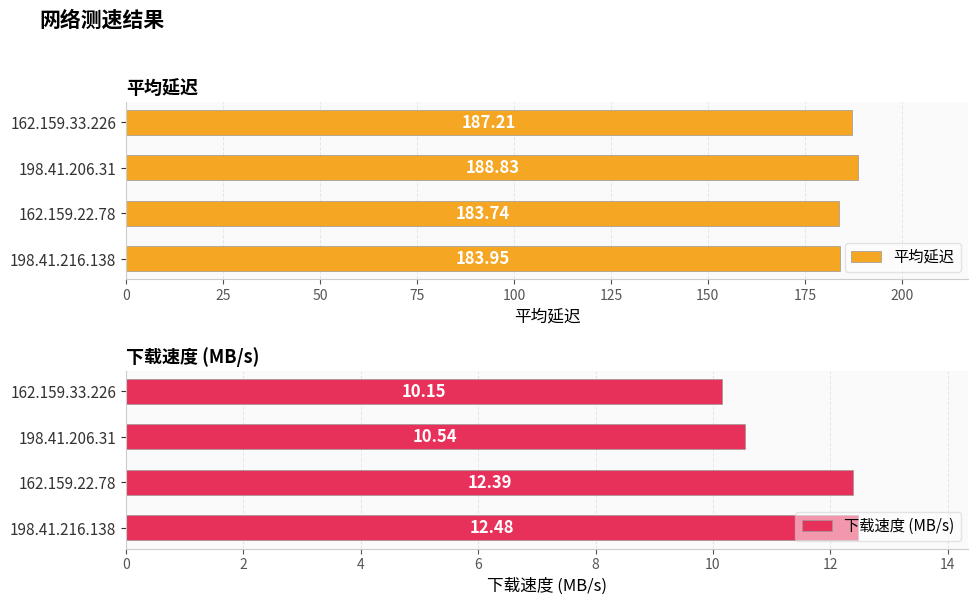

How many bars are there in total?

8